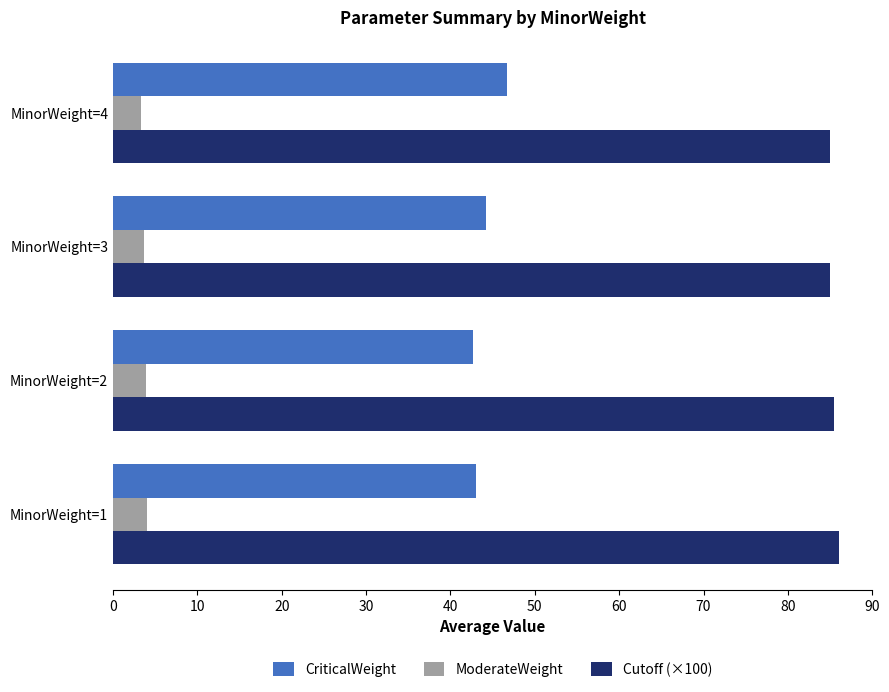

What are all the series names shown in the legend?

CriticalWeight, ModerateWeight, Cutoff (×100)